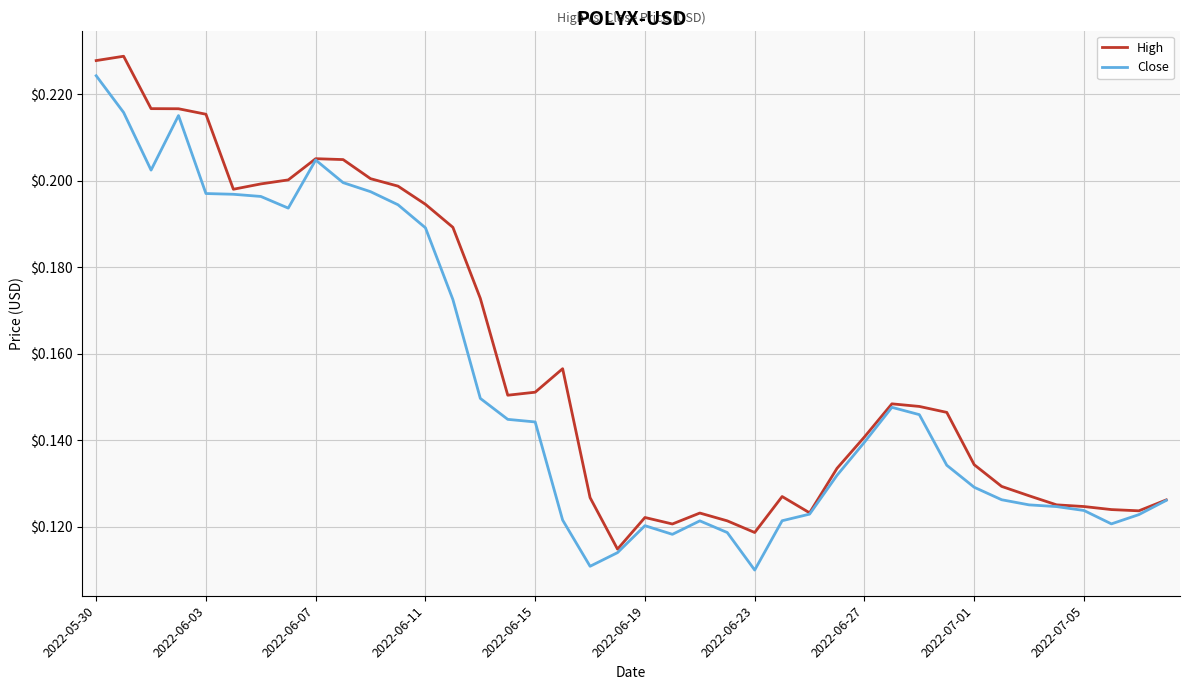

Count the number of data series in this chart.

2